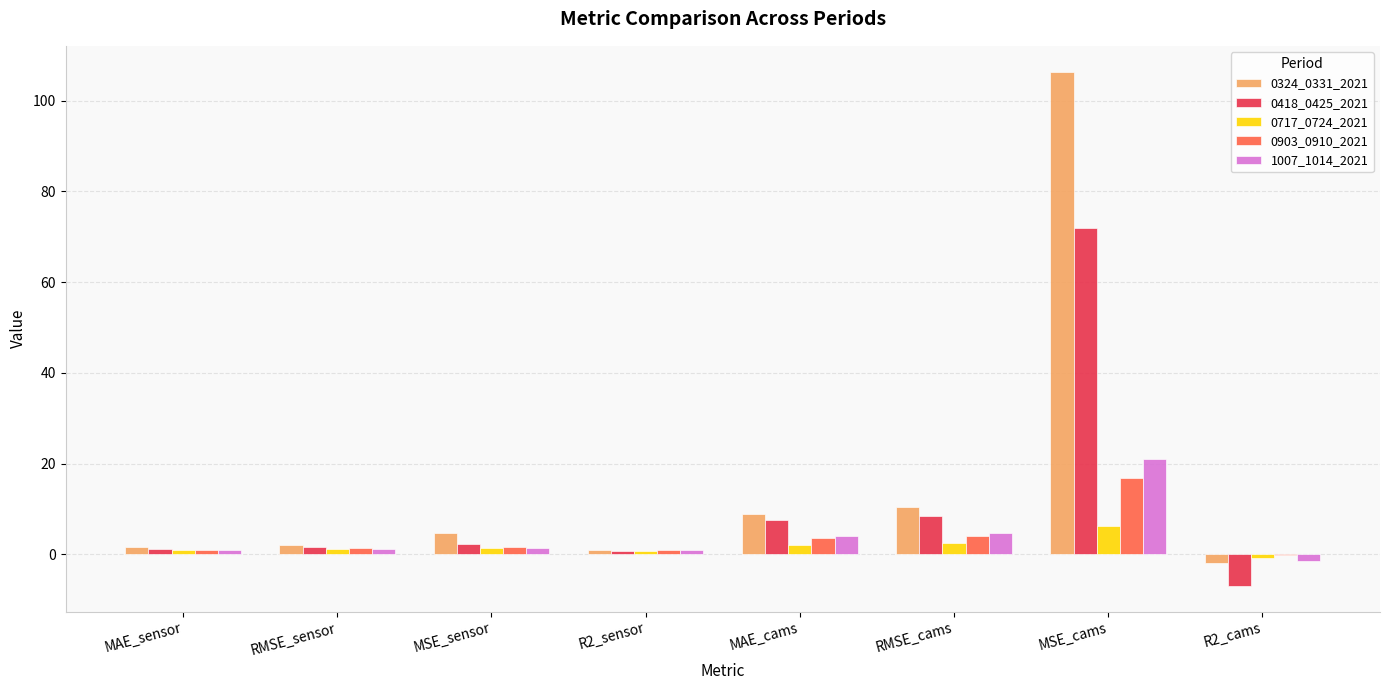

Does the chart contain stacked bars?

No